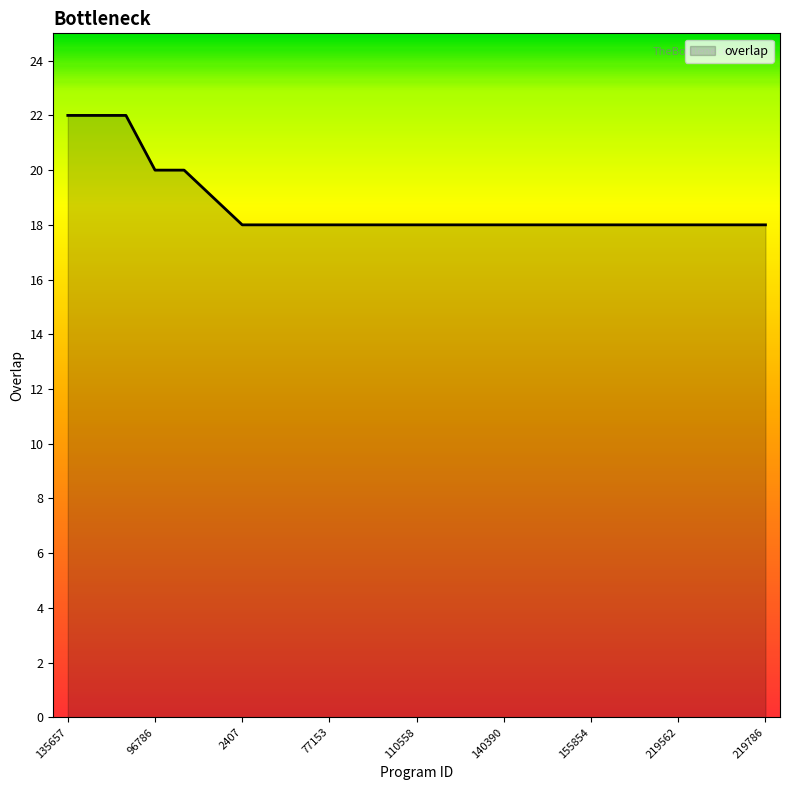

What is the greatest value displayed?

22